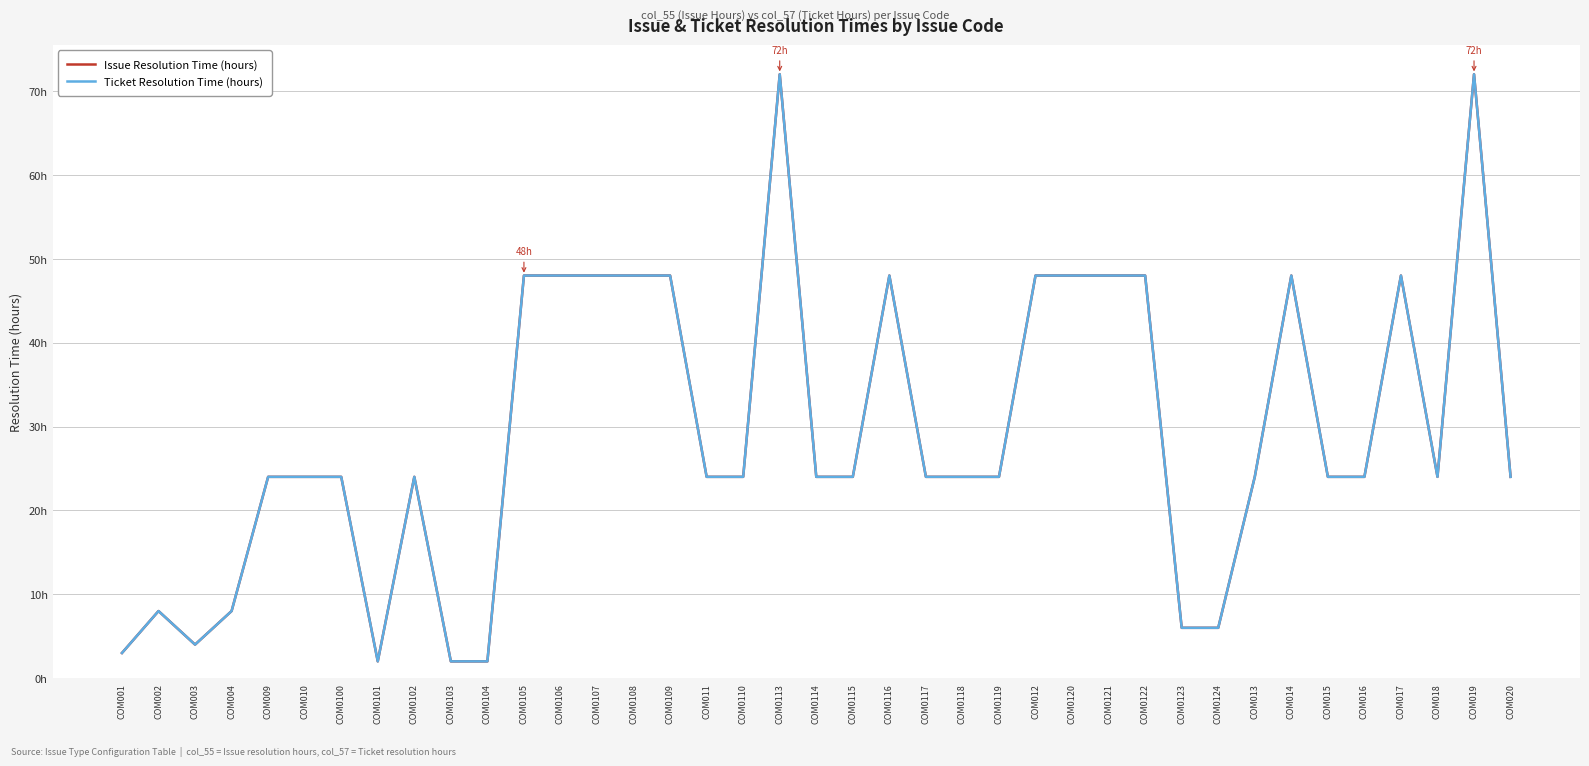

Reading left to right, list all the values displayed in this chart.

Issue Resolution Time (hours): COM001=3	COM002=8	COM003=4	COM004=8	COM009=24	COM010=24	COM0100=24	COM0101=2	COM0102=24	COM0103=2	COM0104=2	COM0105=48	COM0106=48	COM0107=48	COM0108=48	COM0109=48	COM011=24	COM0110=24	COM0113=72	COM0114=24	COM0115=24	COM0116=48	COM0117=24	COM0118=24	COM0119=24	COM012=48	COM0120=48	COM0121=48	COM0122=48	COM0123=6	COM0124=6	COM013=24	COM014=48	COM015=24	COM016=24	COM017=48	COM018=24	COM019=72	COM020=24
Ticket Resolution Time (hours): COM001=3	COM002=8	COM003=4	COM004=8	COM009=24	COM010=24	COM0100=24	COM0101=2	COM0102=24	COM0103=2	COM0104=2	COM0105=48	COM0106=48	COM0107=48	COM0108=48	COM0109=48	COM011=24	COM0110=24	COM0113=72	COM0114=24	COM0115=24	COM0116=48	COM0117=24	COM0118=24	COM0119=24	COM012=48	COM0120=48	COM0121=48	COM0122=48	COM0123=6	COM0124=6	COM013=24	COM014=48	COM015=24	COM016=24	COM017=48	COM018=24	COM019=72	COM020=24